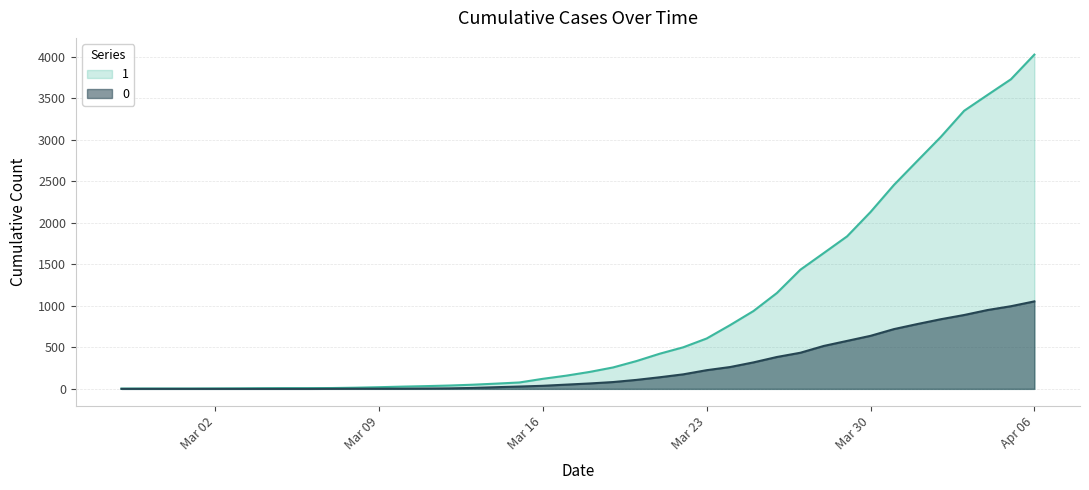

At which category is the sum across all series the highest?

Apr 06